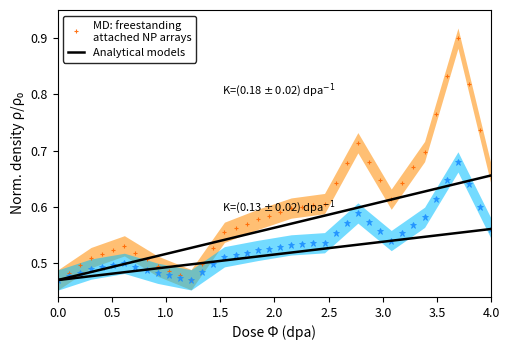

What are all the series names shown in the legend?

MD: freestanding
attached NP arrays, Analytical models